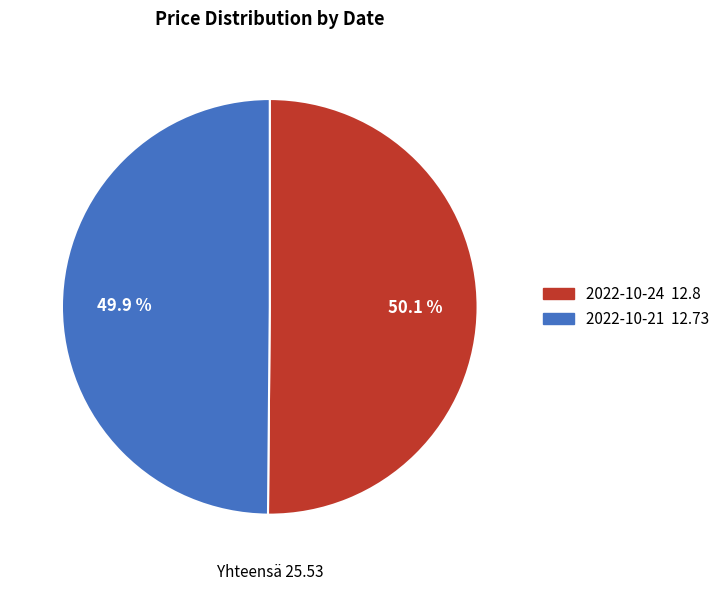

Count the number of slices in the pie.

2